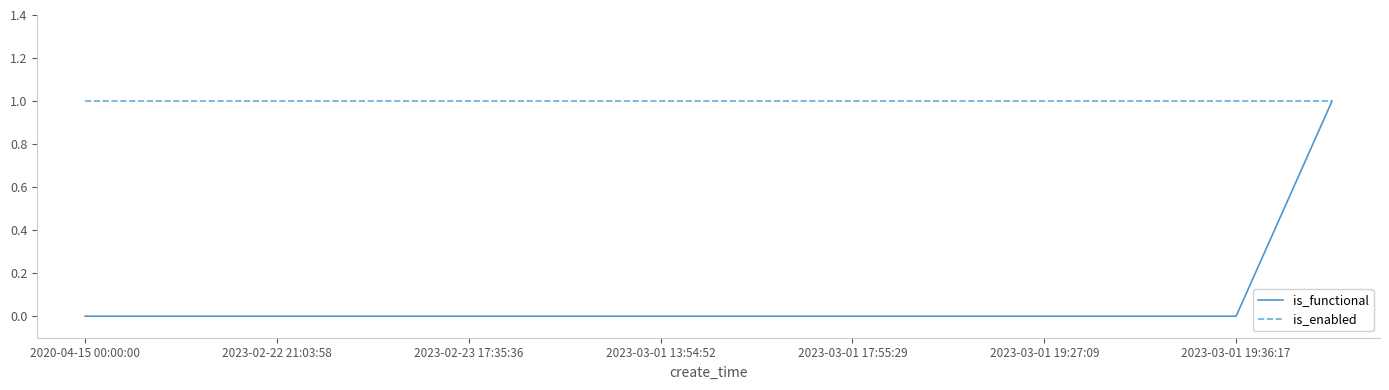

List the series in order of their overall mean, highest first.

is_enabled, is_functional